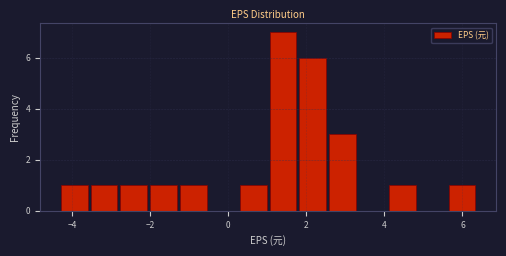

Around what value on the x-axis is the tallest bar? Give the approximate position of its centre, as read against the axis.

1.4